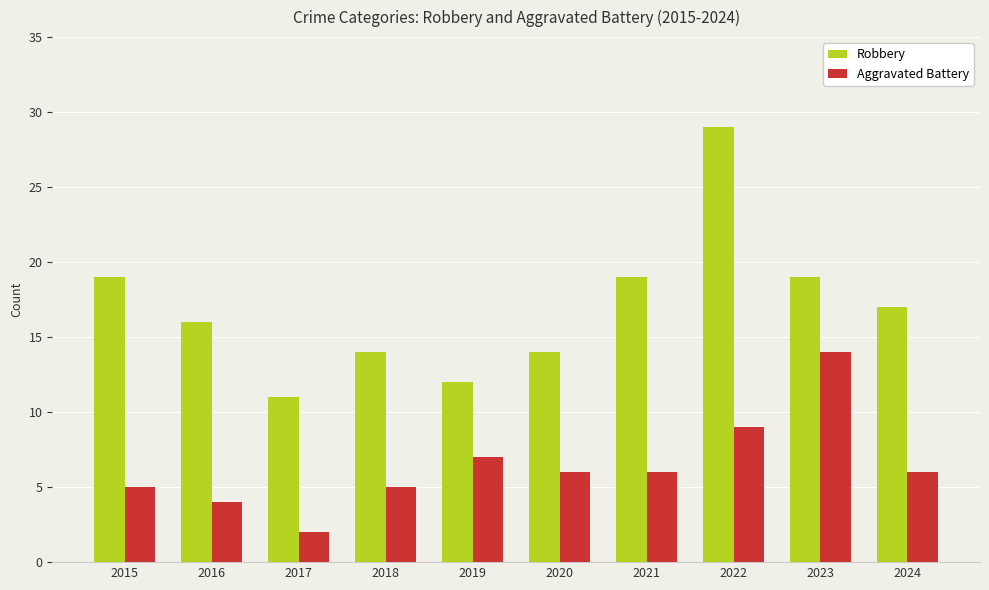

The Robbery series shows 7 at 2018. True or false?

False